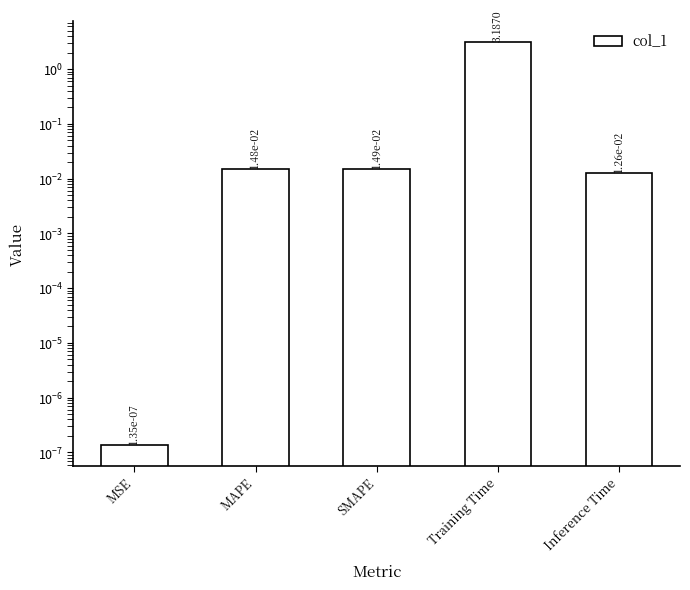

What is the label of the 3rd bar from the left?

SMAPE